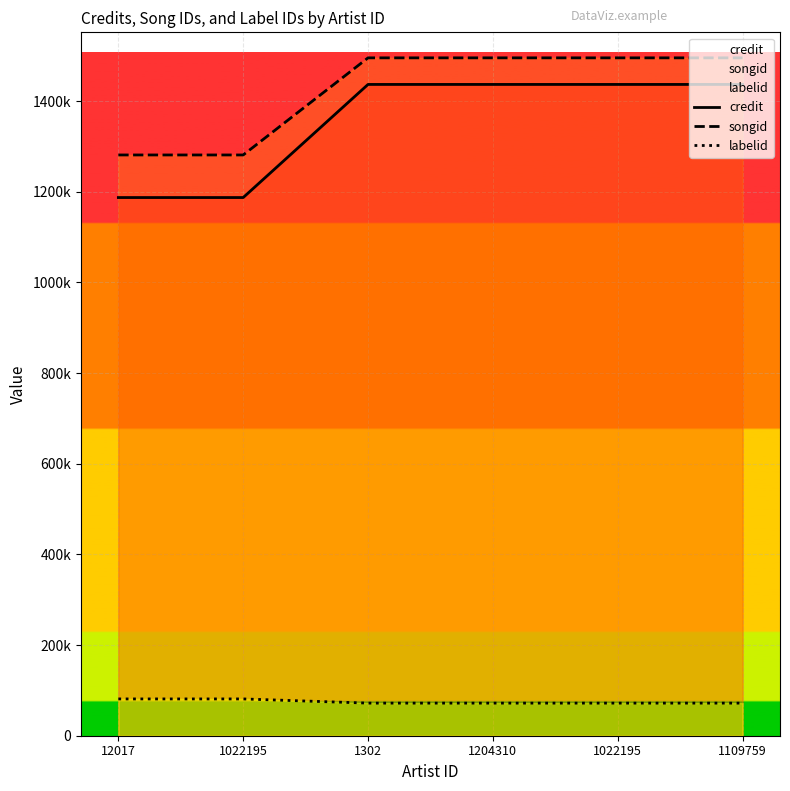

How many series are shown in this chart?

3